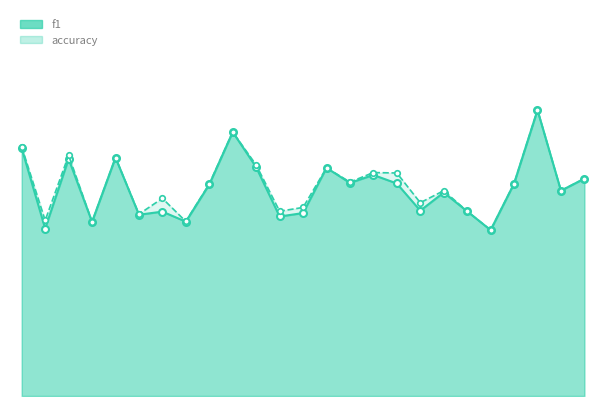

Between 3 and 6, which series saw the biggest shift?

accuracy